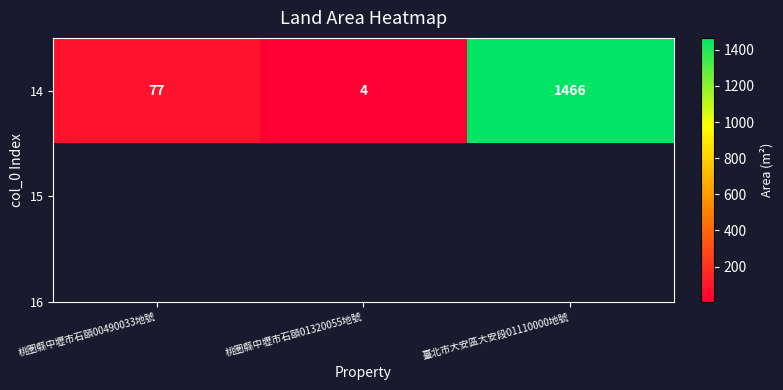

Which label corresponds to the largest value in the chart?

臺北市大安區大安段01110000地號